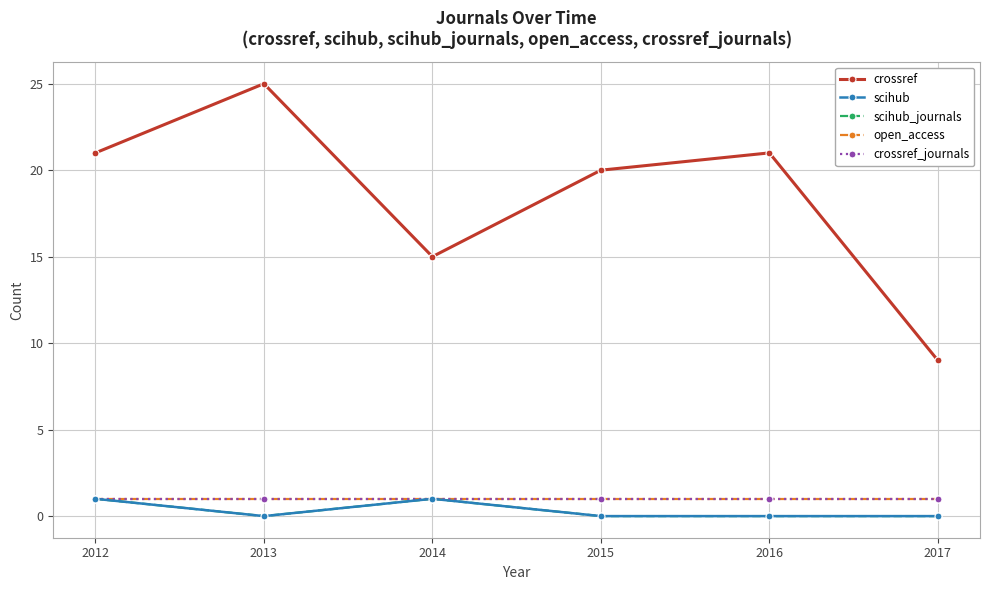

At which label does crossref first exceed 21?

2013